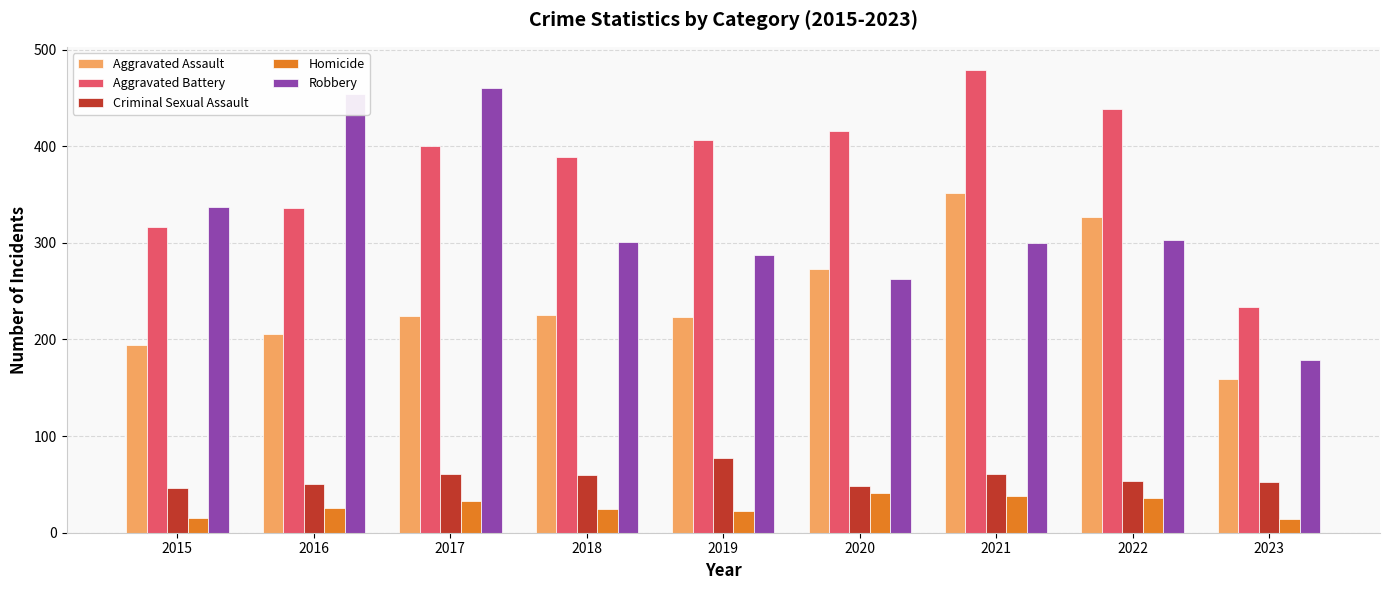

Are the bars grouped side by side (vs. stacked)?

Yes